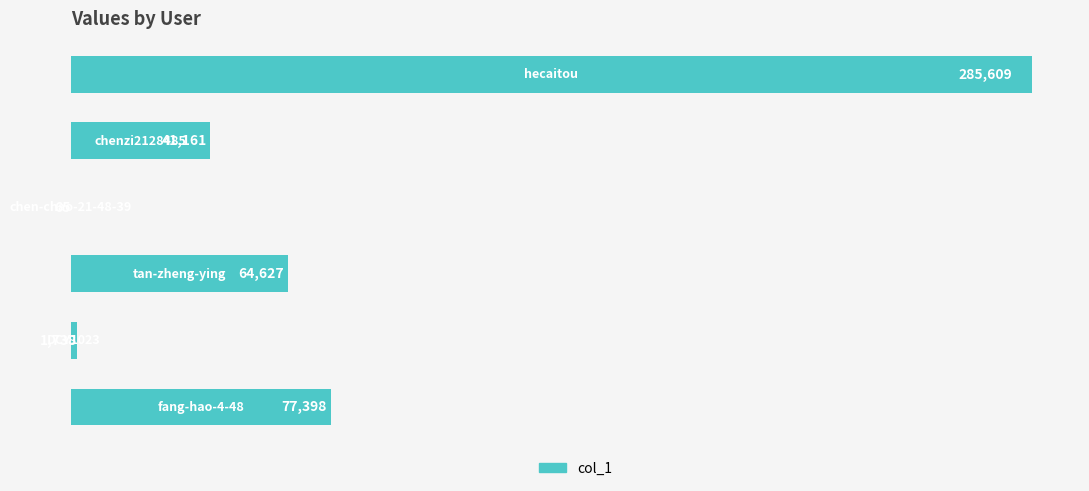

What is the greatest value displayed?

285609